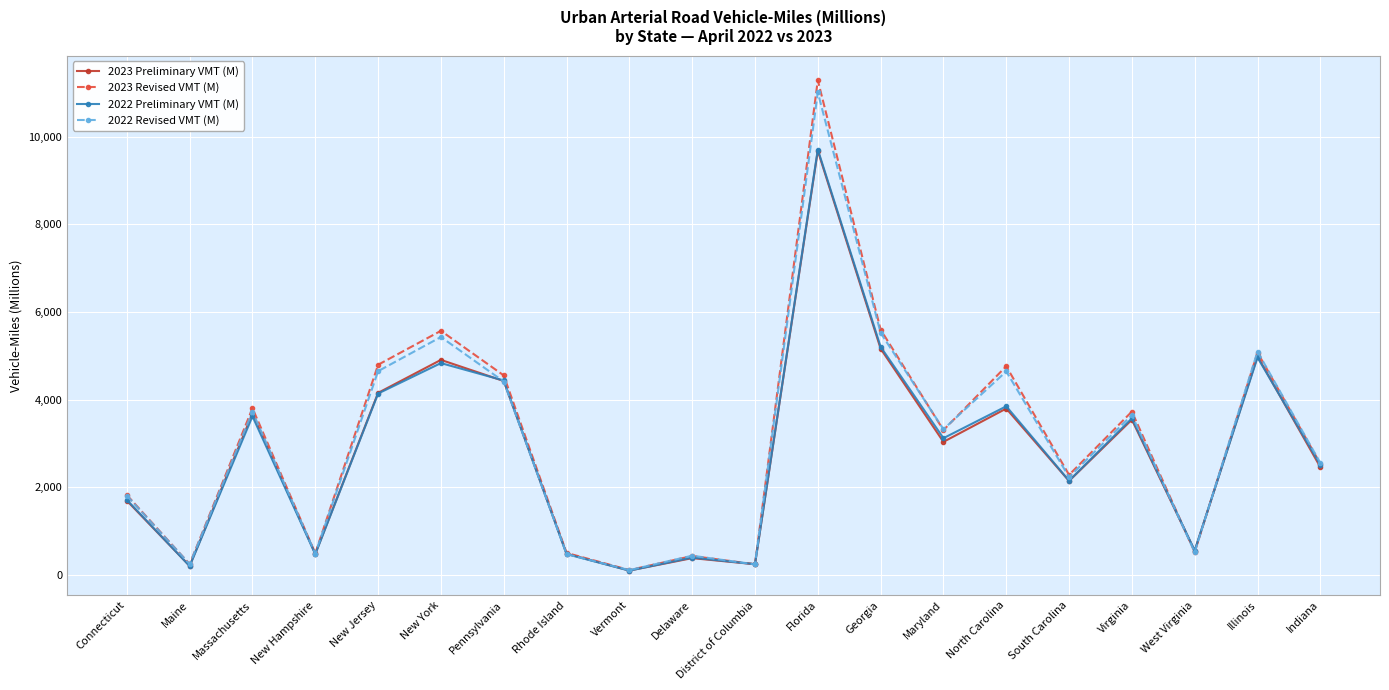

At which label does 2022 Preliminary VMT (M) reach its peak?

Florida